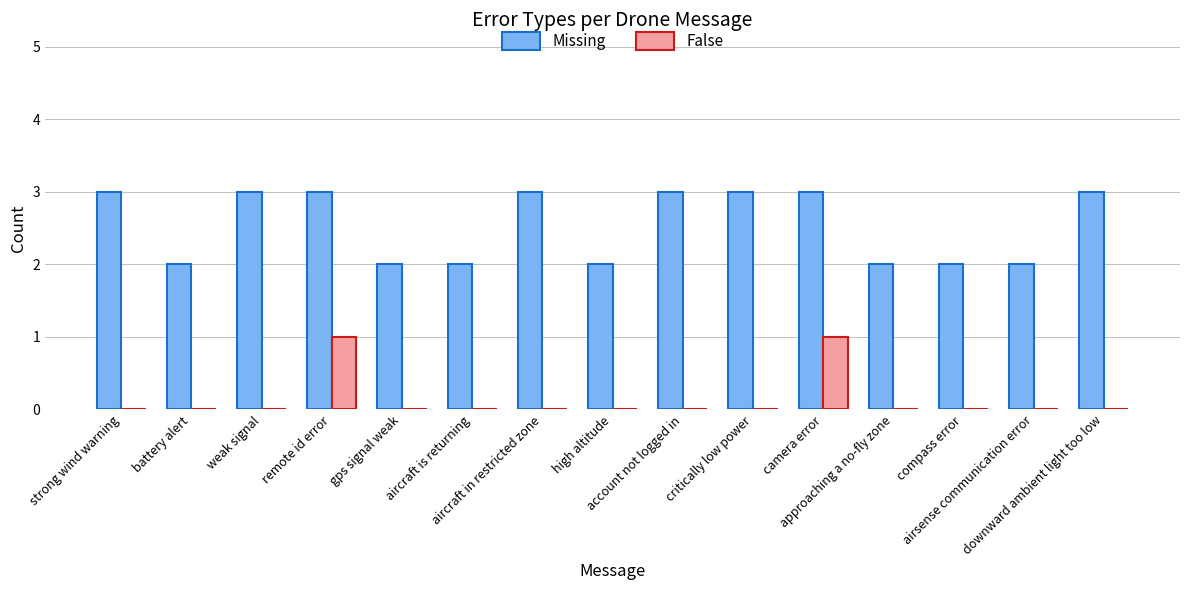

What is the highest value of the Missing series?

3